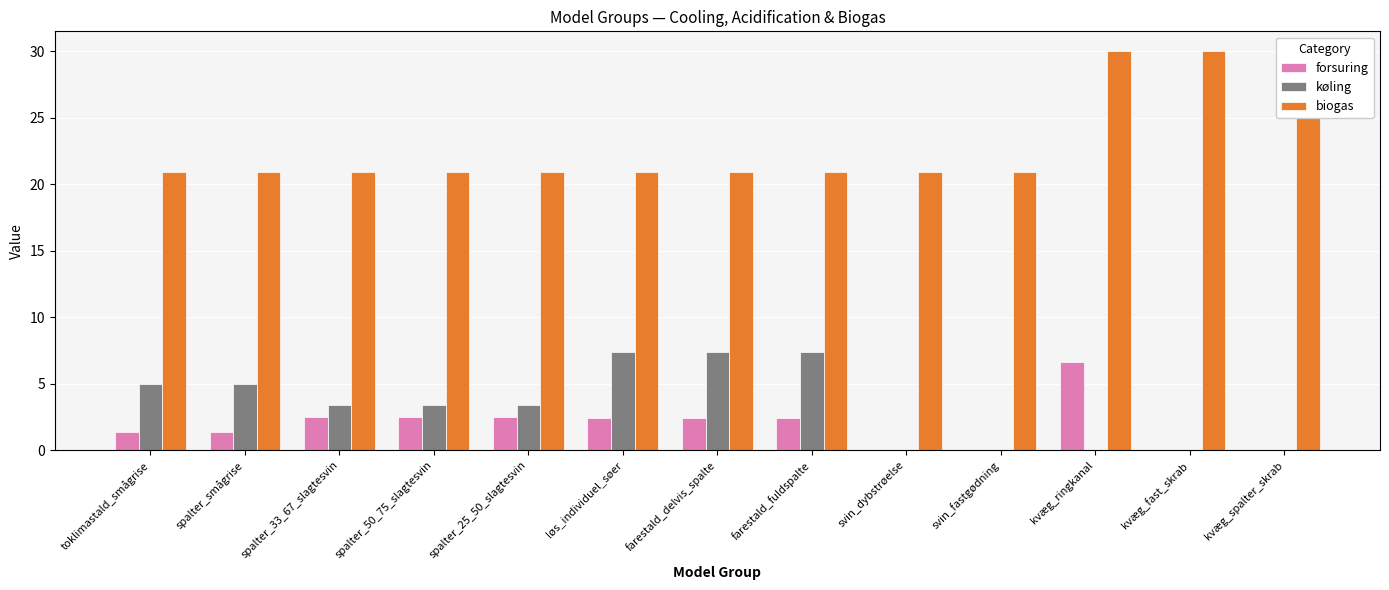

True or false: køling has a value of 4.1 at svin_dybstrøelse.

False